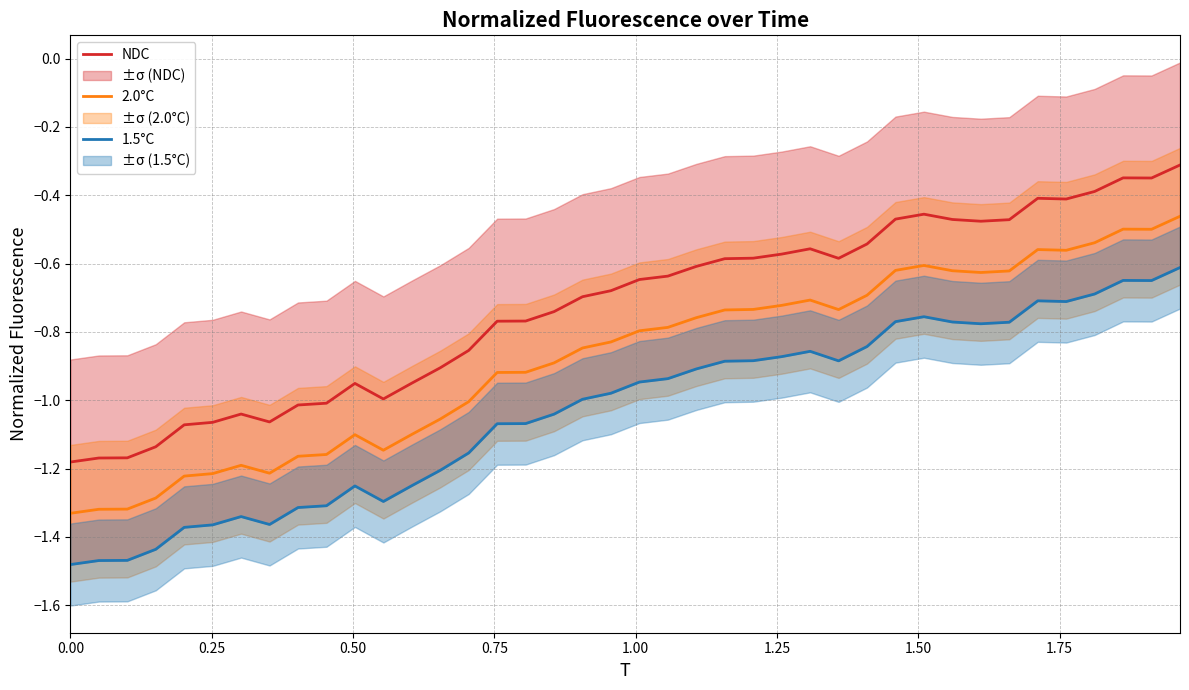

True or false: 2.0°C and NDC intersect in this chart.

False